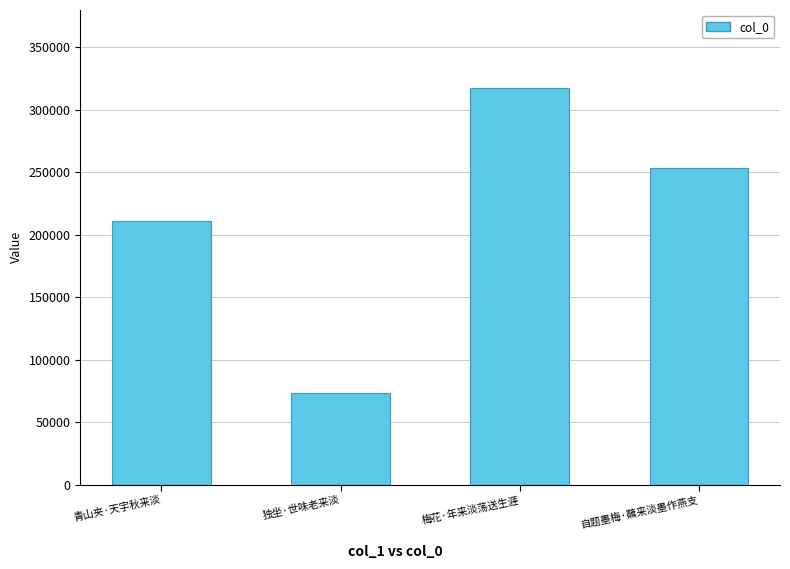

What is the difference between the second highest and second lowest values?

42537